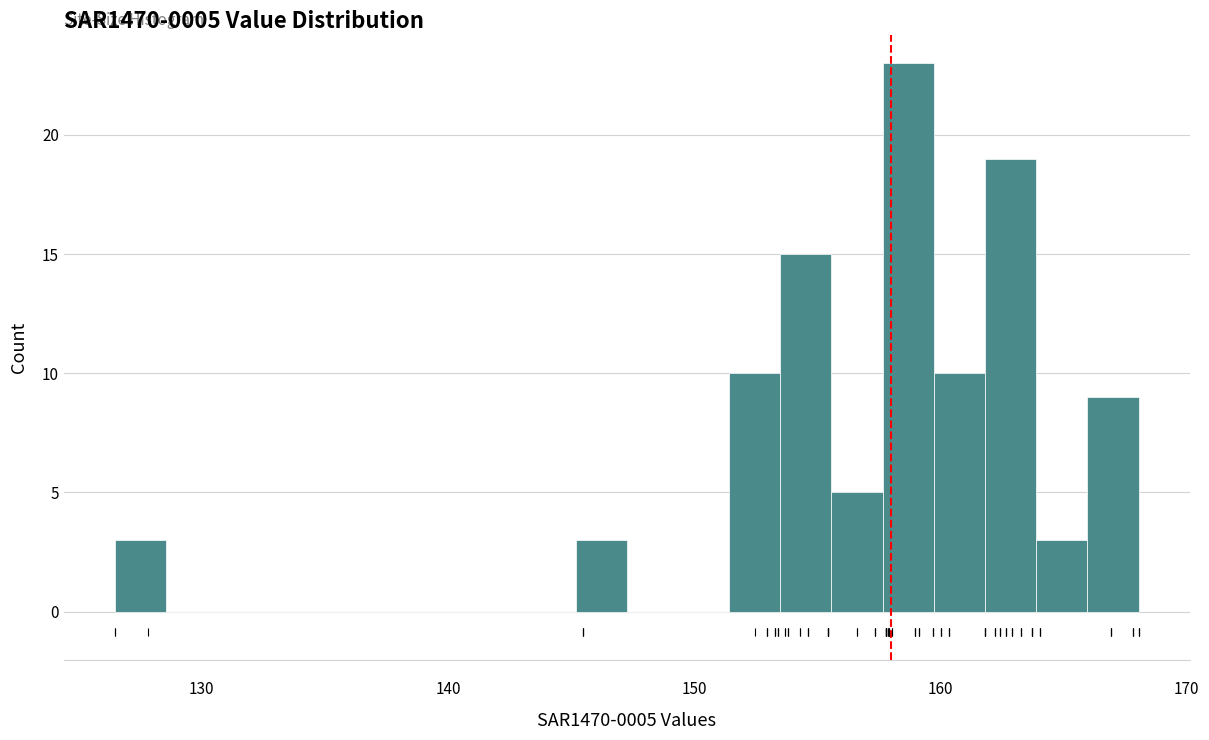

Read against the x-axis, roughly where is the centre of the tallest bar?

159